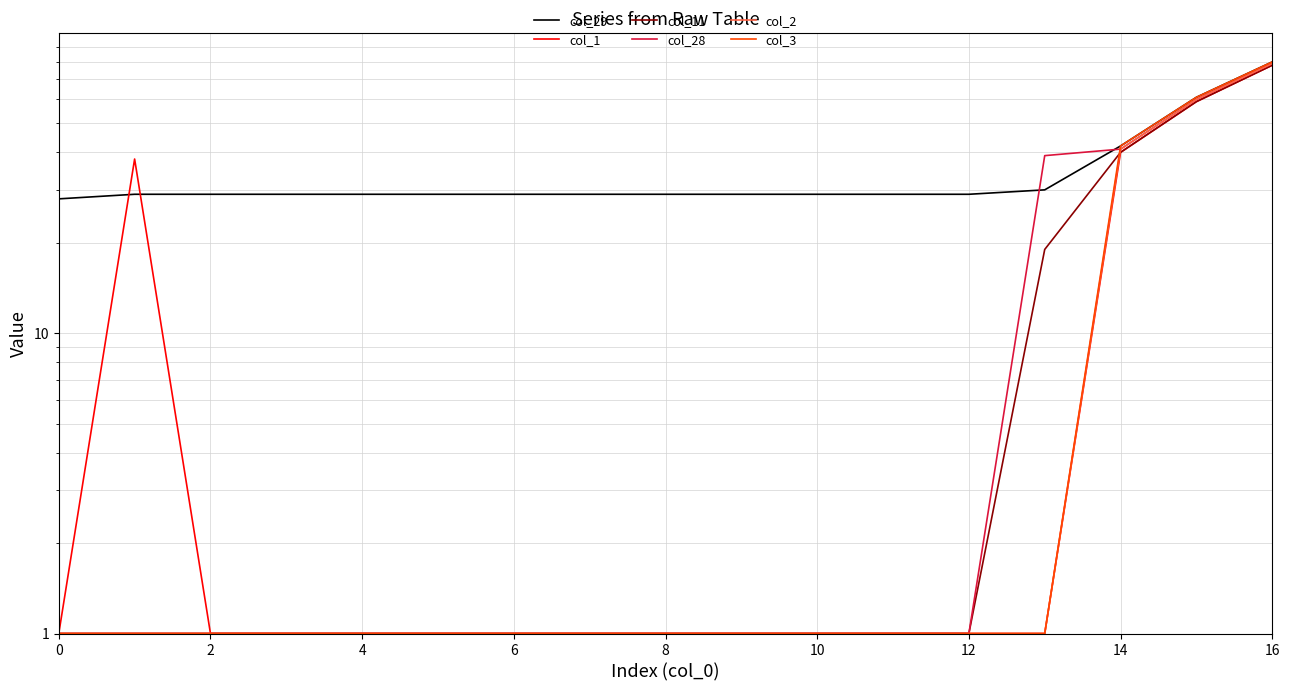

The value of col_28 at 0 is 0. True or false?

False